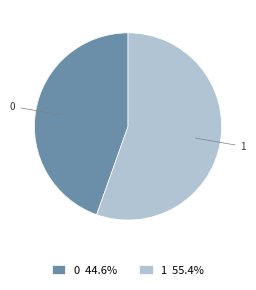

Between 1 and 0, which is larger?

1